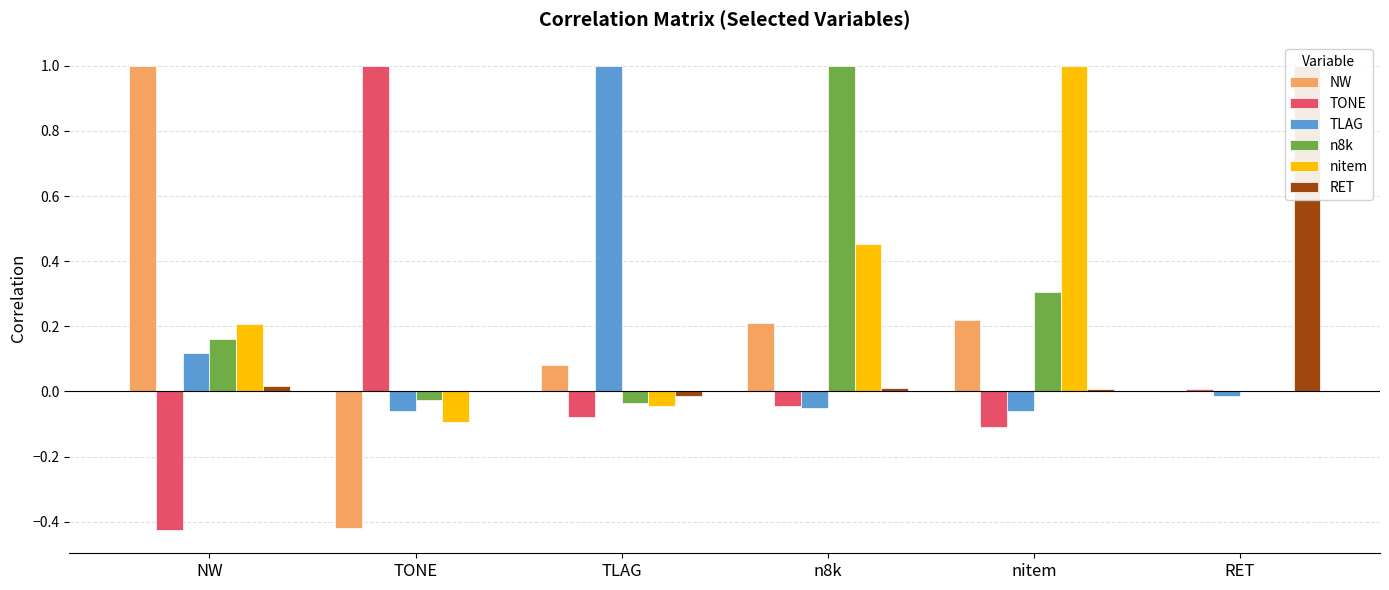

Does the chart contain stacked bars?

No